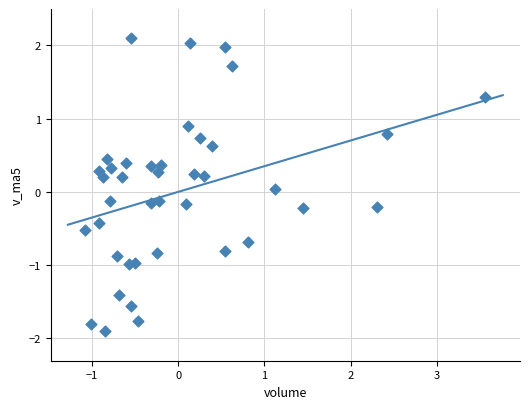

What is the range of Y values (max minus min)?

4.0